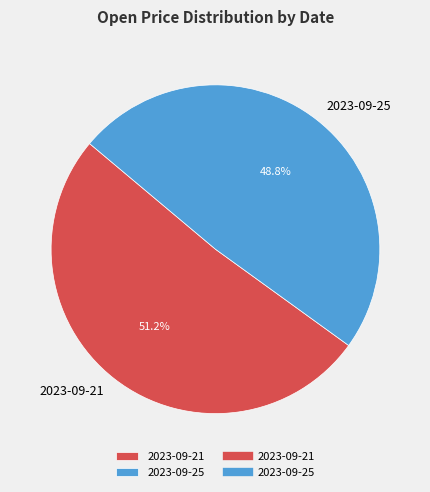

To the nearest percent, what portion does 2023-09-25 represent?

49%